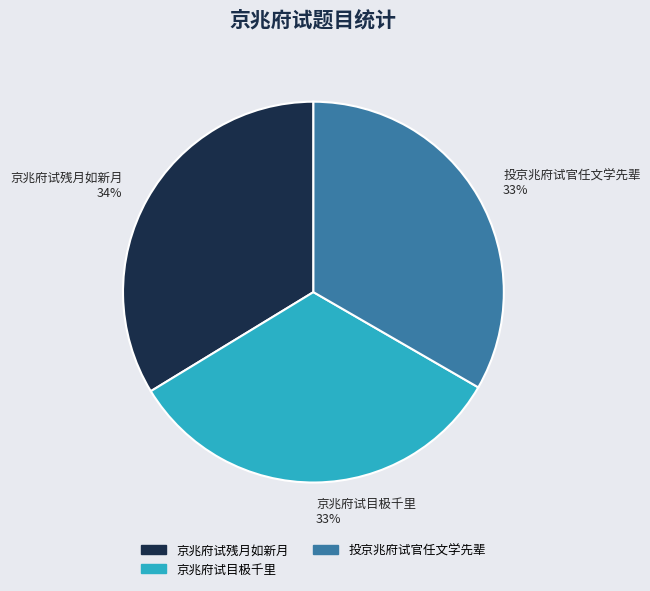

To the nearest percent, what is the average slice percentage?

33%